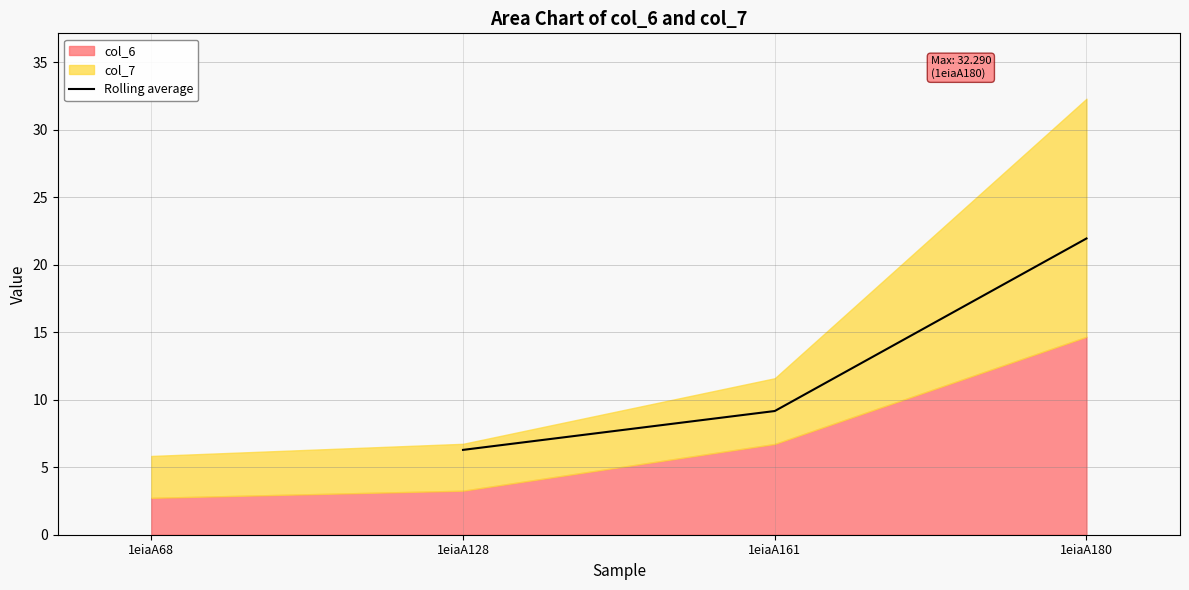

Count the number of values greater than 9.

2